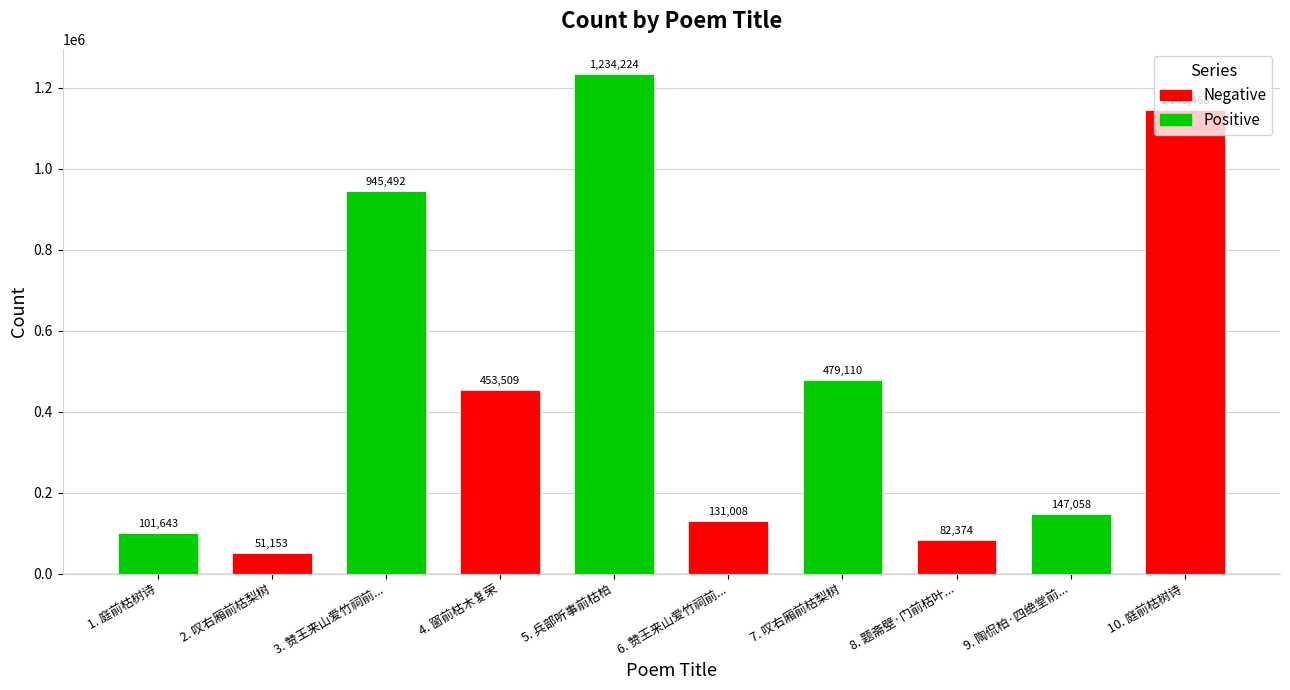

Rank the categories by value from highest to lowest.

5. 兵部听事前枯柏, 10. 庭前枯树诗, 3. 赞王来山爱竹祠前..., 7. 叹右厢前枯梨树, 4. 窗前枯木复荣, 9. 陶侃柏·四绝堂前..., 6. 赞王来山爱竹祠前..., 1. 庭前枯树诗, 8. 题斋壁·门前枯叶..., 2. 叹右厢前枯梨树